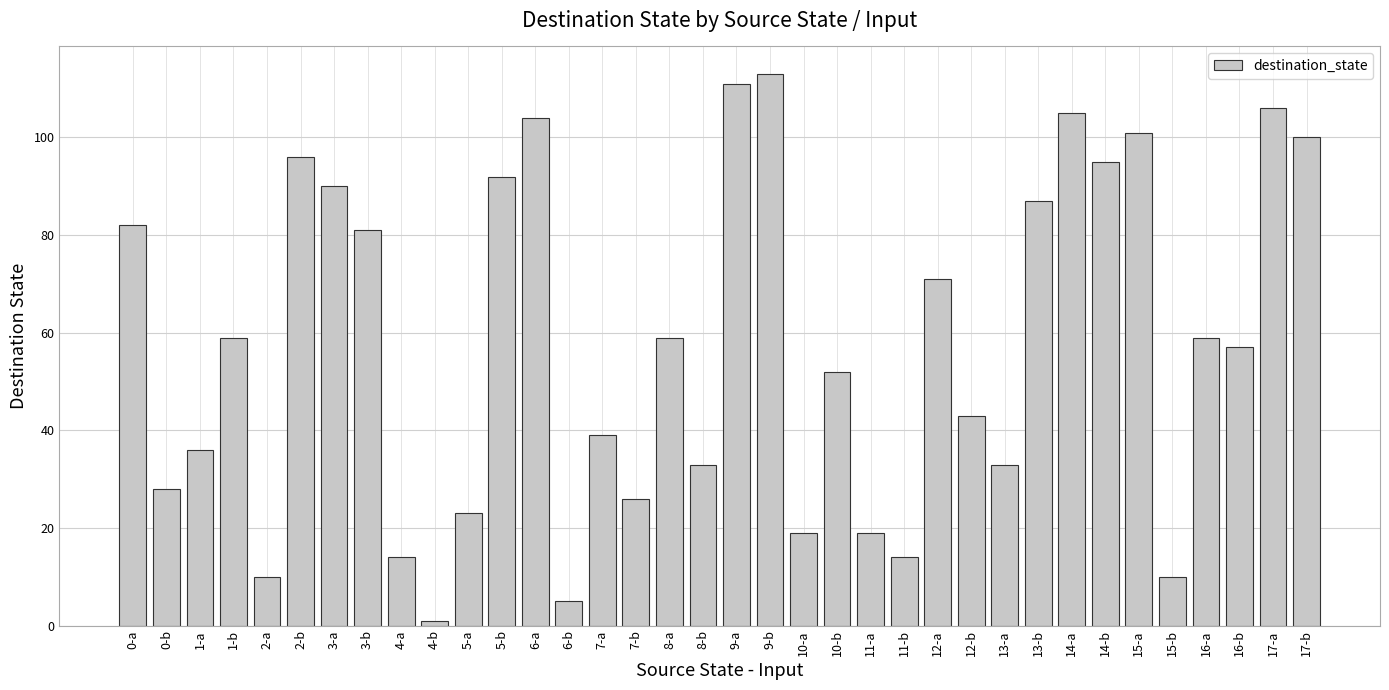

What is the value of the 1st bar from the left?

82